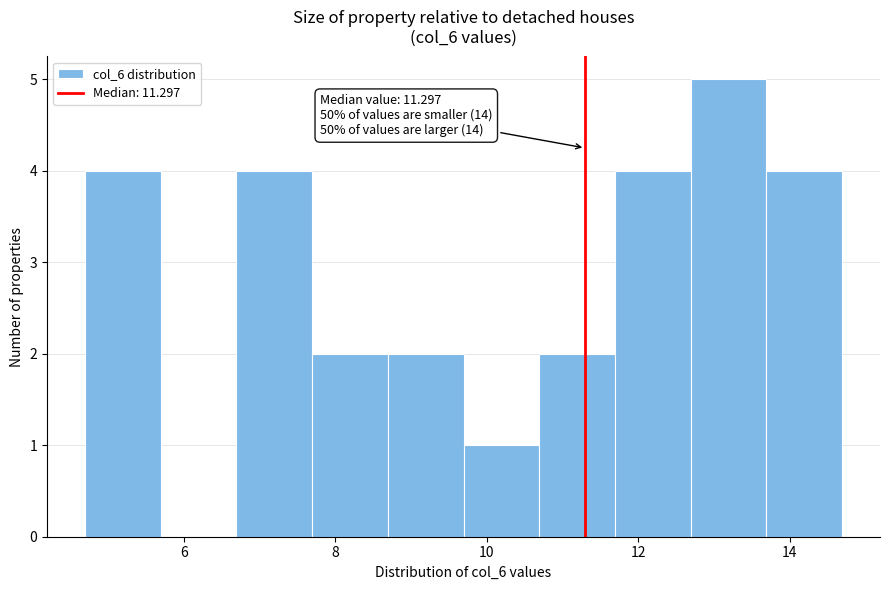

Which range on the x-axis has the tallest bar?

12.6 to 13.6